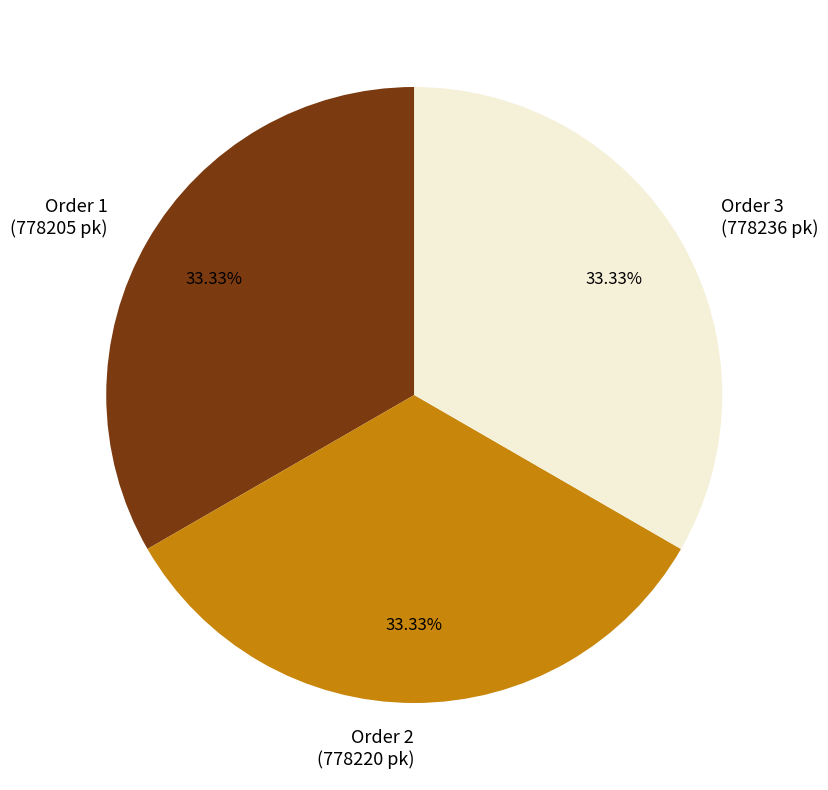

Does Order 2 (778220 pk) represent more than half of the total?

No